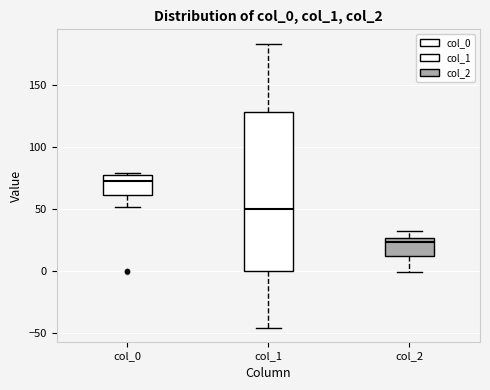

Which box's median line is the highest?

col_0